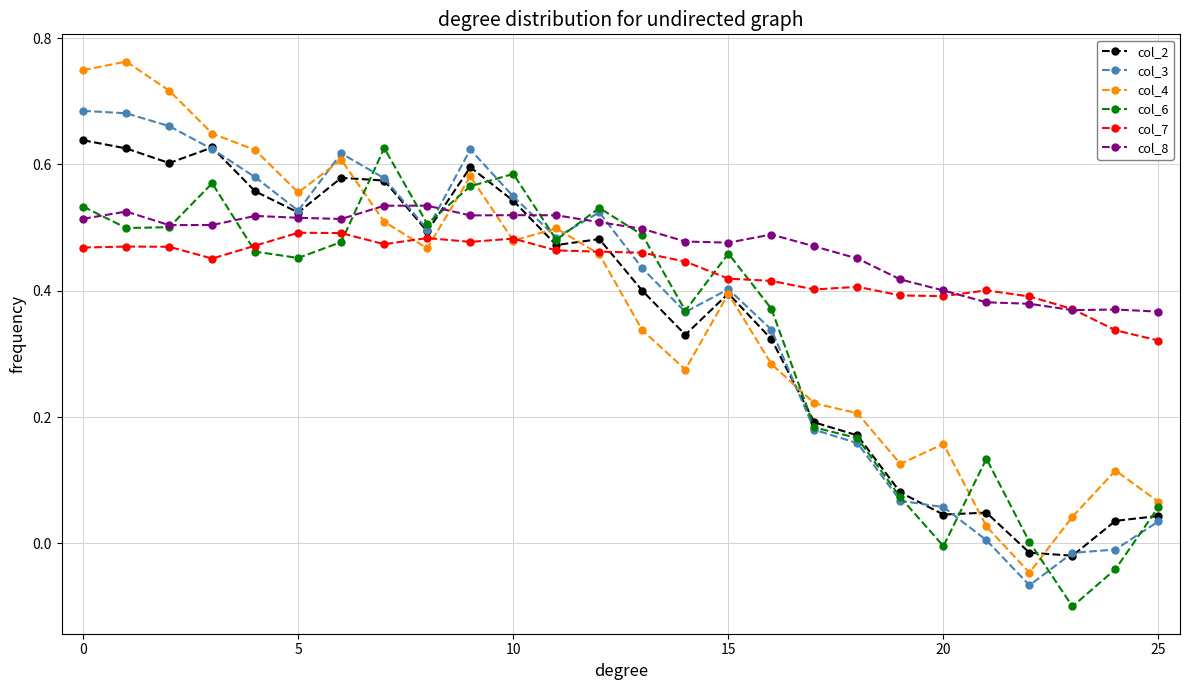

Which series has the widest spread of values?

col_4